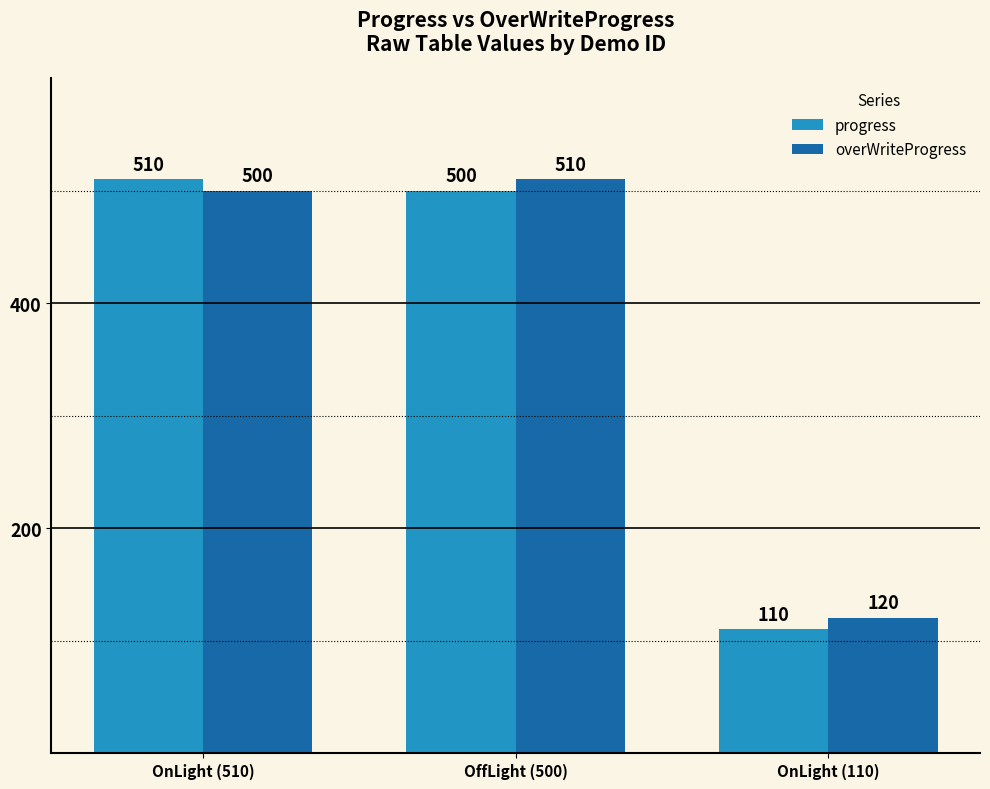

List the series in order of their overall mean, highest first.

overWriteProgress, progress